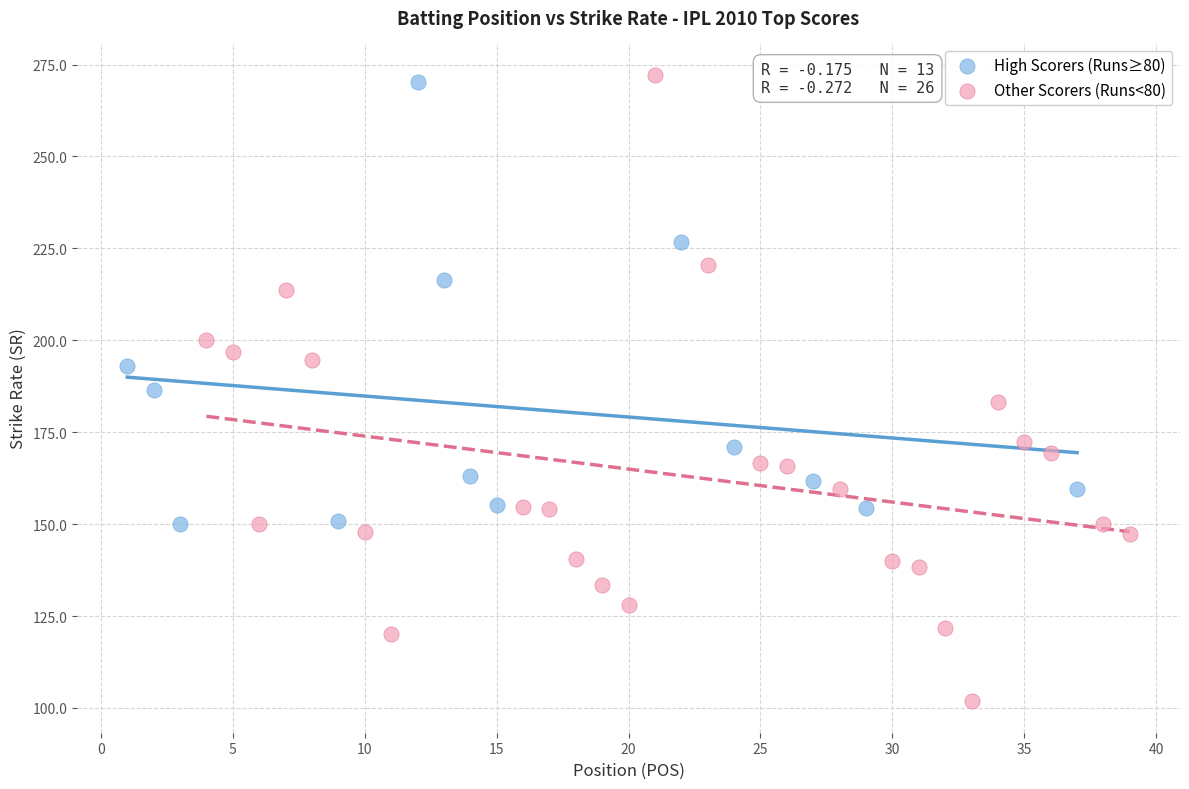

Which series has the widest spread of Y values?

Other Scorers (Runs<80)